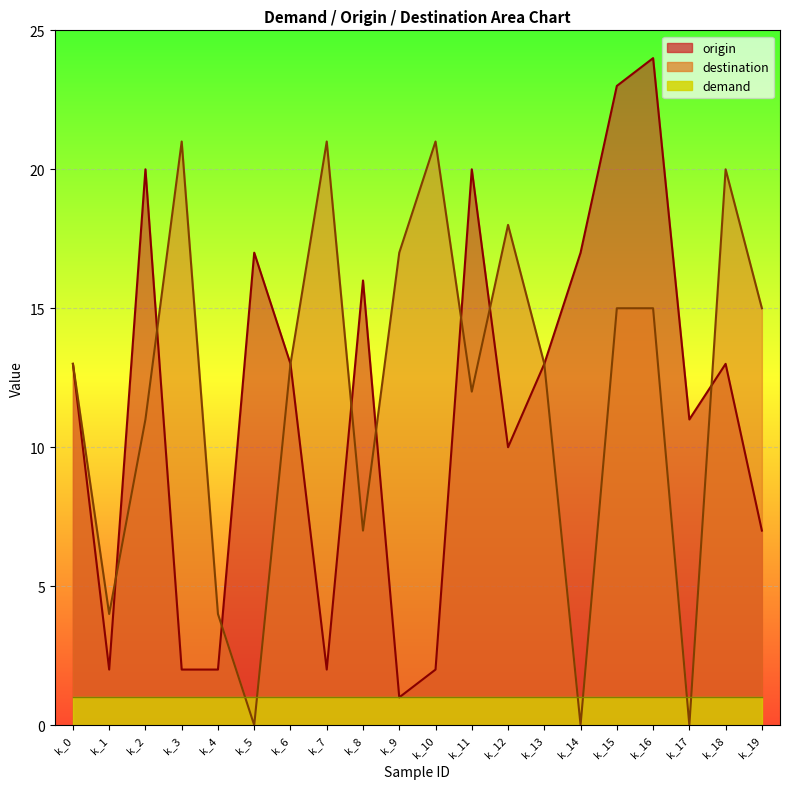

What is the greatest value displayed?

24